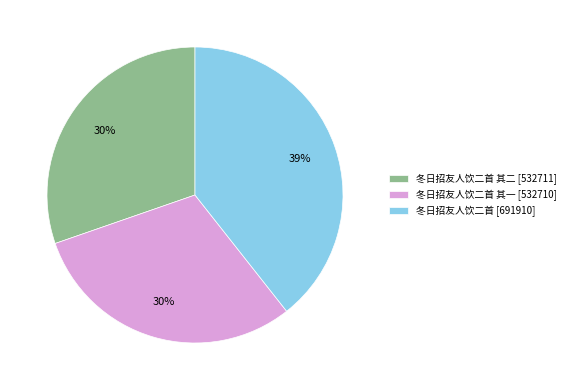

Which slice is the largest?

冬日招友人饮二首 [691910]